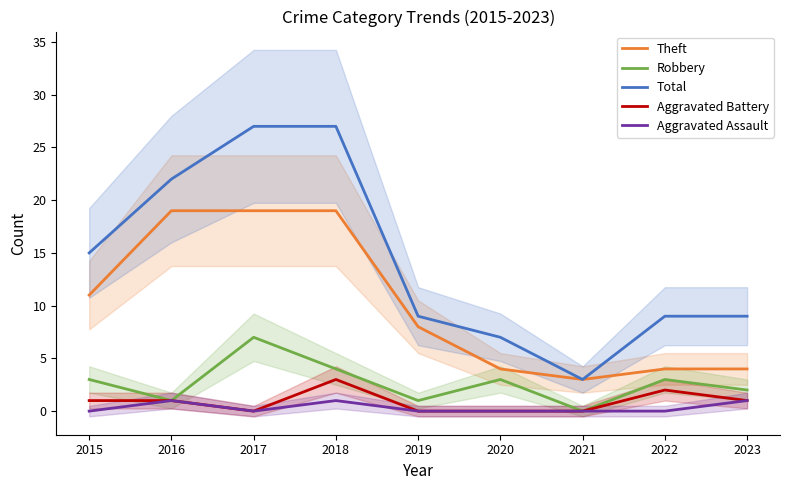

What are all the series names shown in the legend?

Theft, Robbery, Total, Aggravated Battery, Aggravated Assault